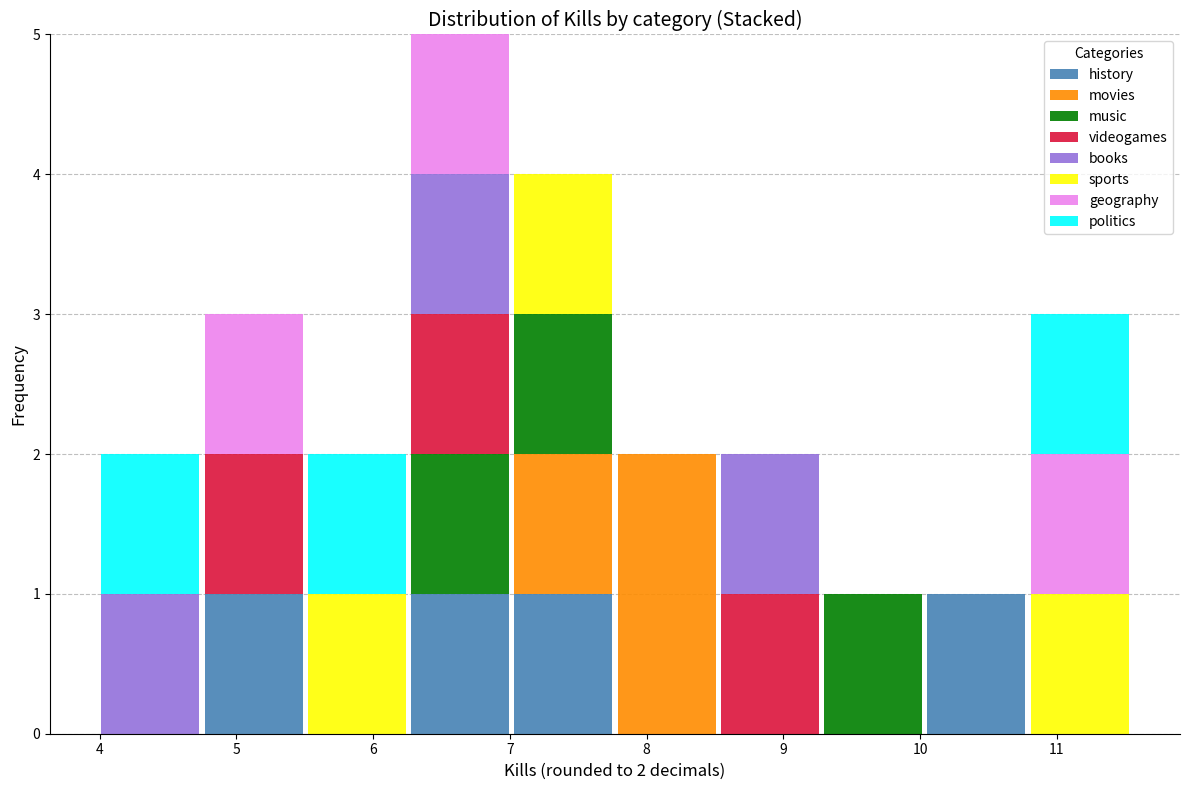

Which range on the x-axis has the tallest stacked bar (by total height)?

6.3 to 7.0